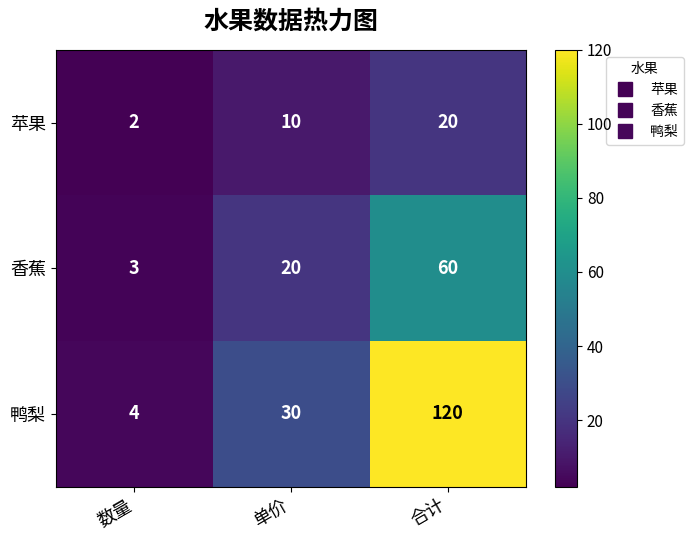

What is the total value across all series at 单价?

60